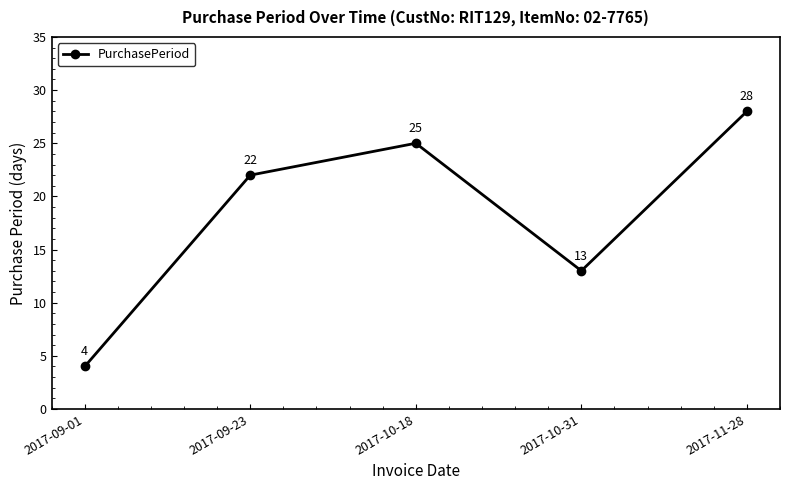

Rank the categories by value from highest to lowest.

2017-11-28, 2017-10-18, 2017-09-23, 2017-10-31, 2017-09-01